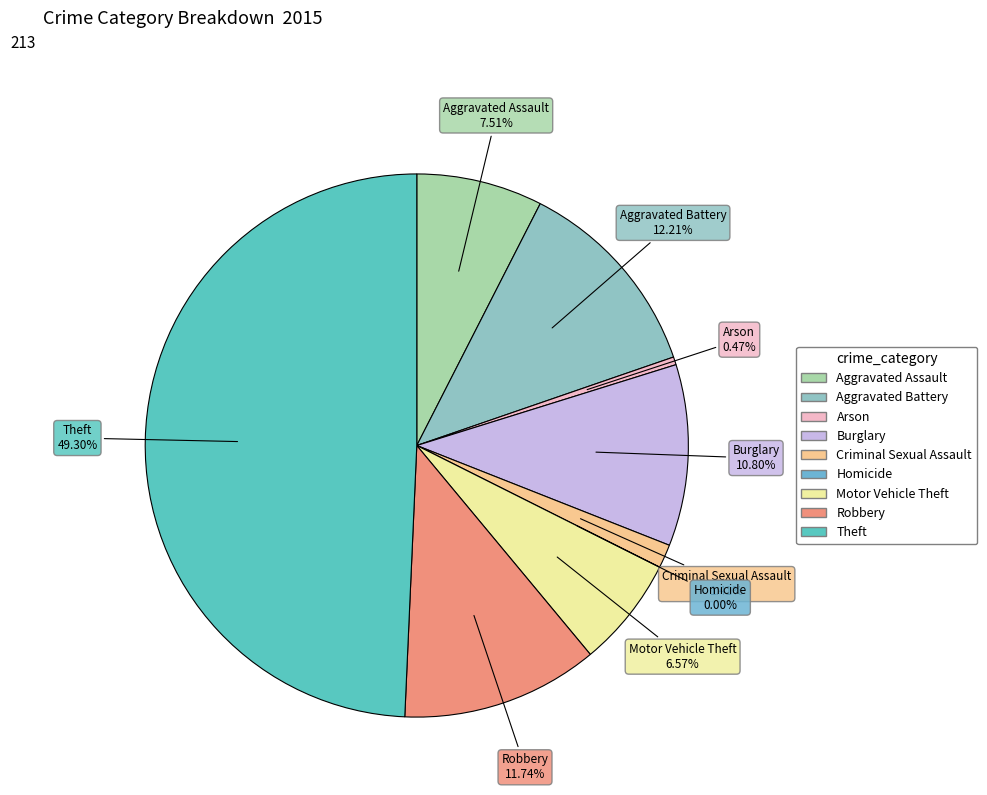

Count the number of slices in the pie.

9